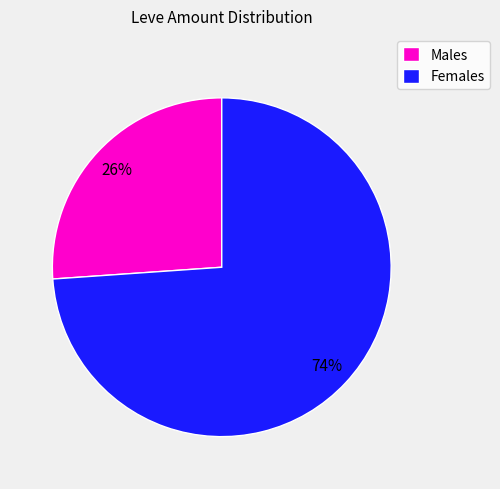

Which category has the smallest portion of the pie?

Males